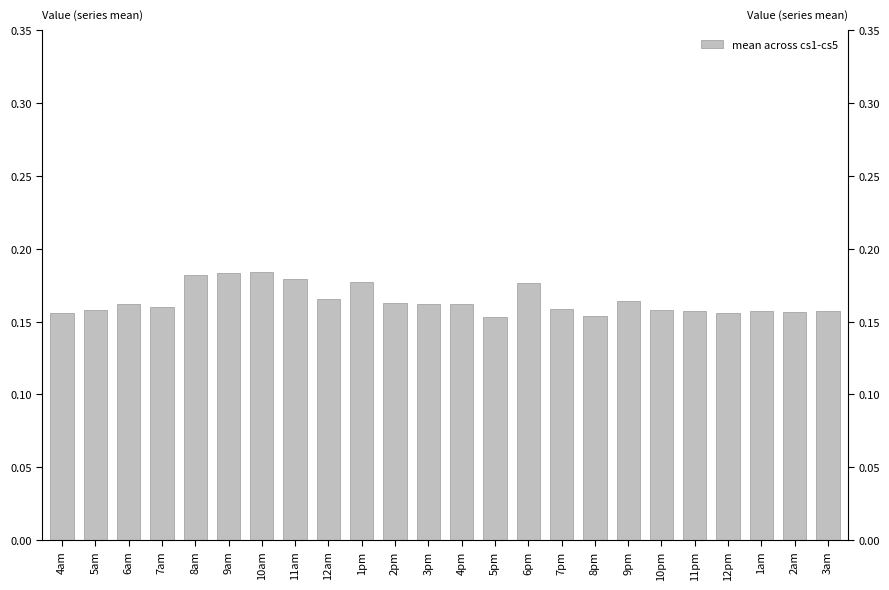

Are the bars horizontal?

No